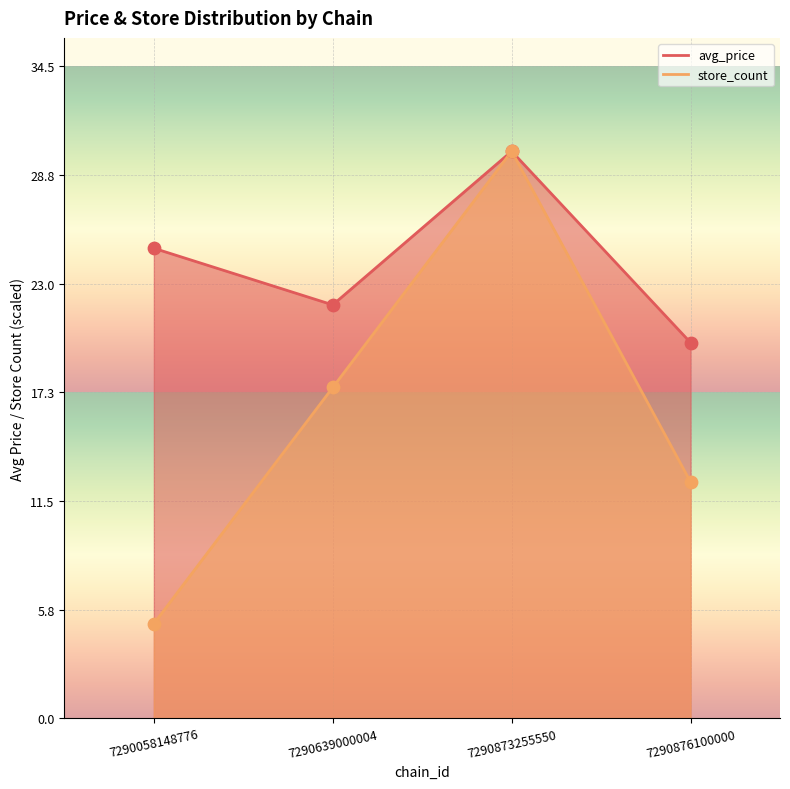

Which series has the largest Y range (max minus min)?

store_count